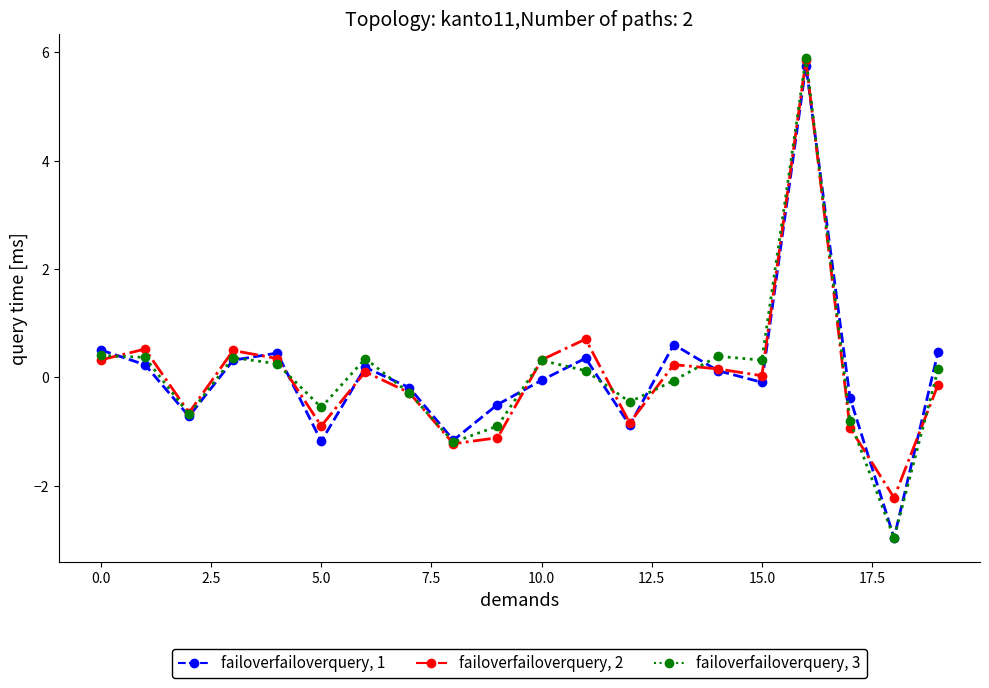

Which series has the largest range (max minus min)?

failoverfailoverquery, 3